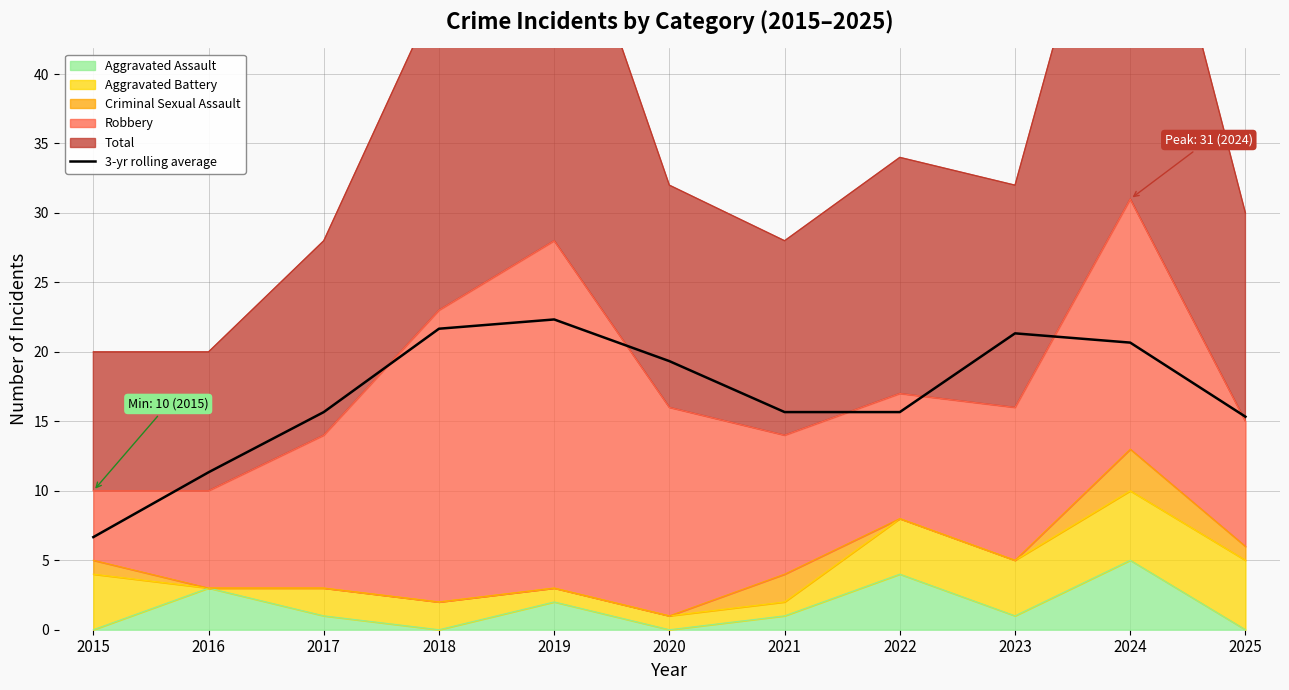

True or false: the data shows 21.3 at 2023.

True